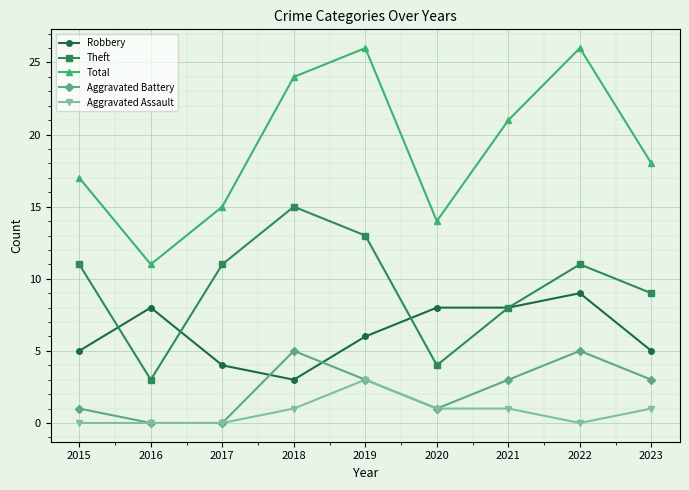

At 2015, list the series in order from smallest to largest.

Aggravated Assault, Aggravated Battery, Robbery, Theft, Total